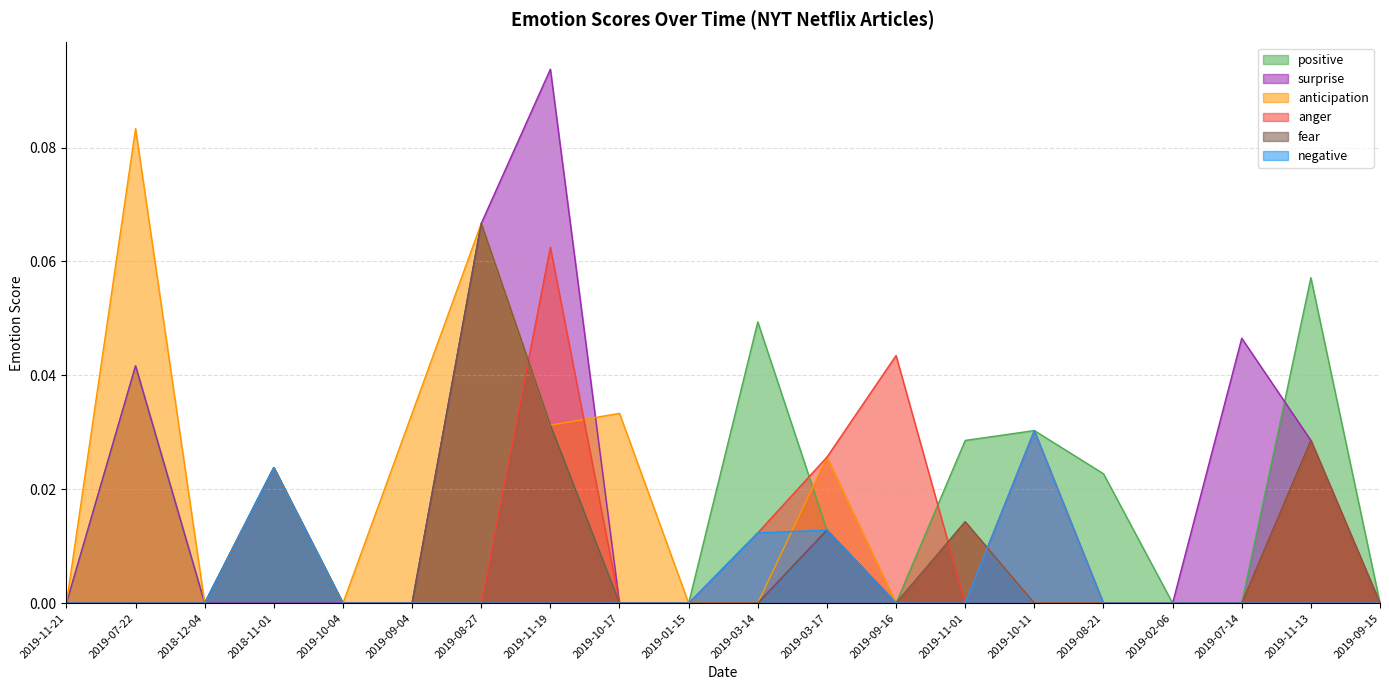

At which category does anger reach its first local peak?

2018-11-01